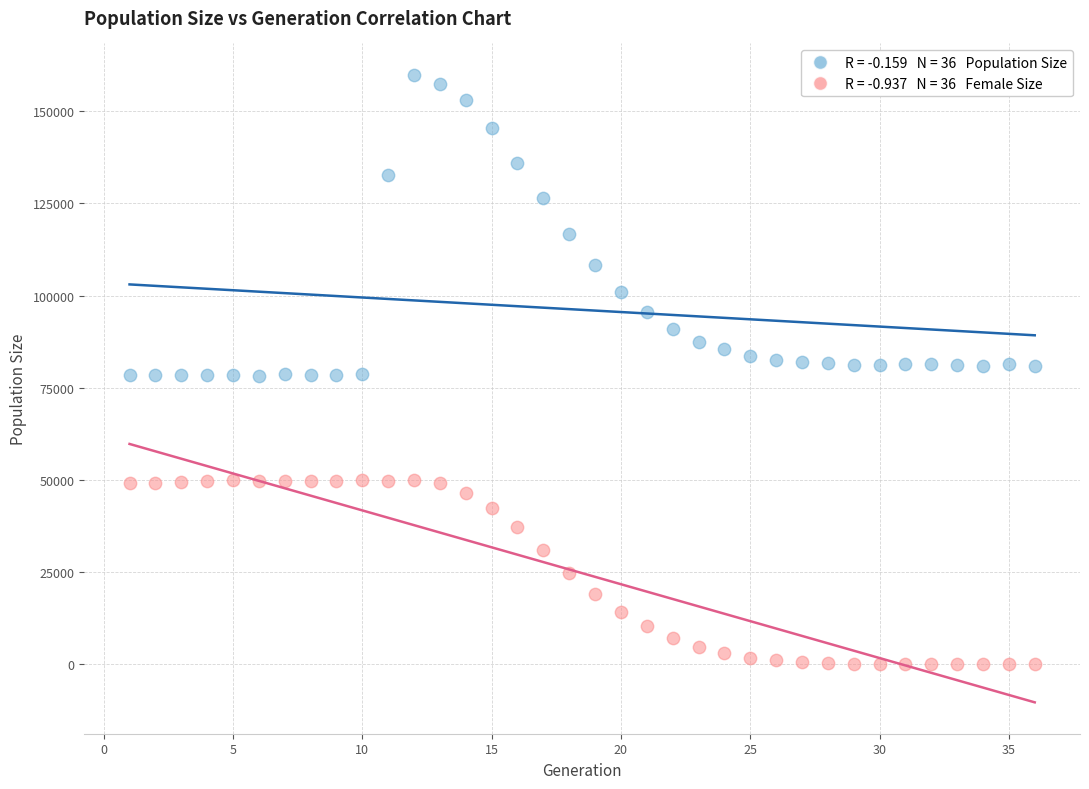

Across all data points, what is the range of X values (max minus min)?

35